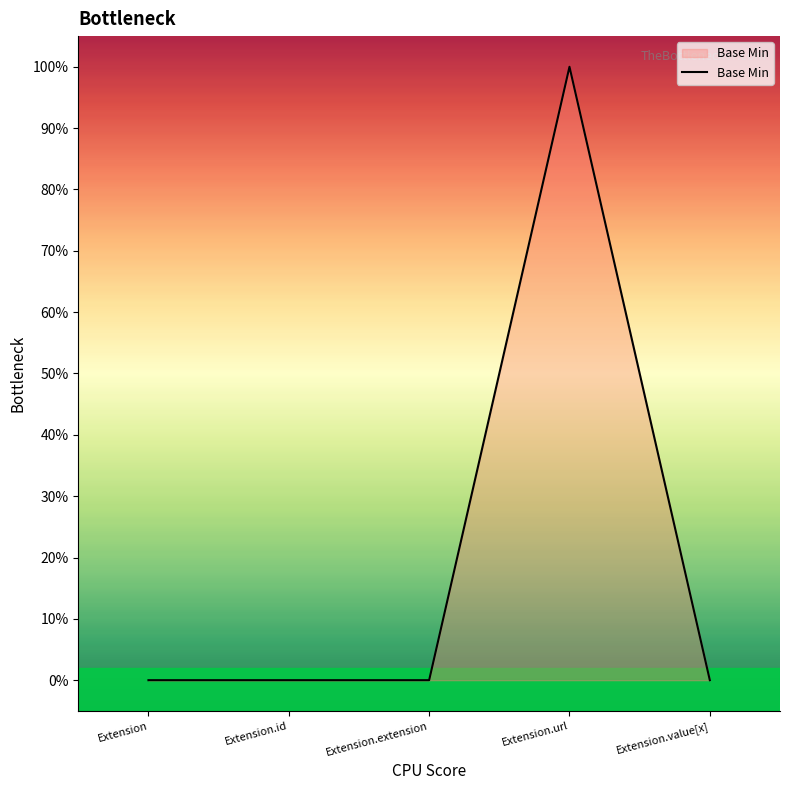

How many interior local peaks (higher than both neighbors) does the data have?

1